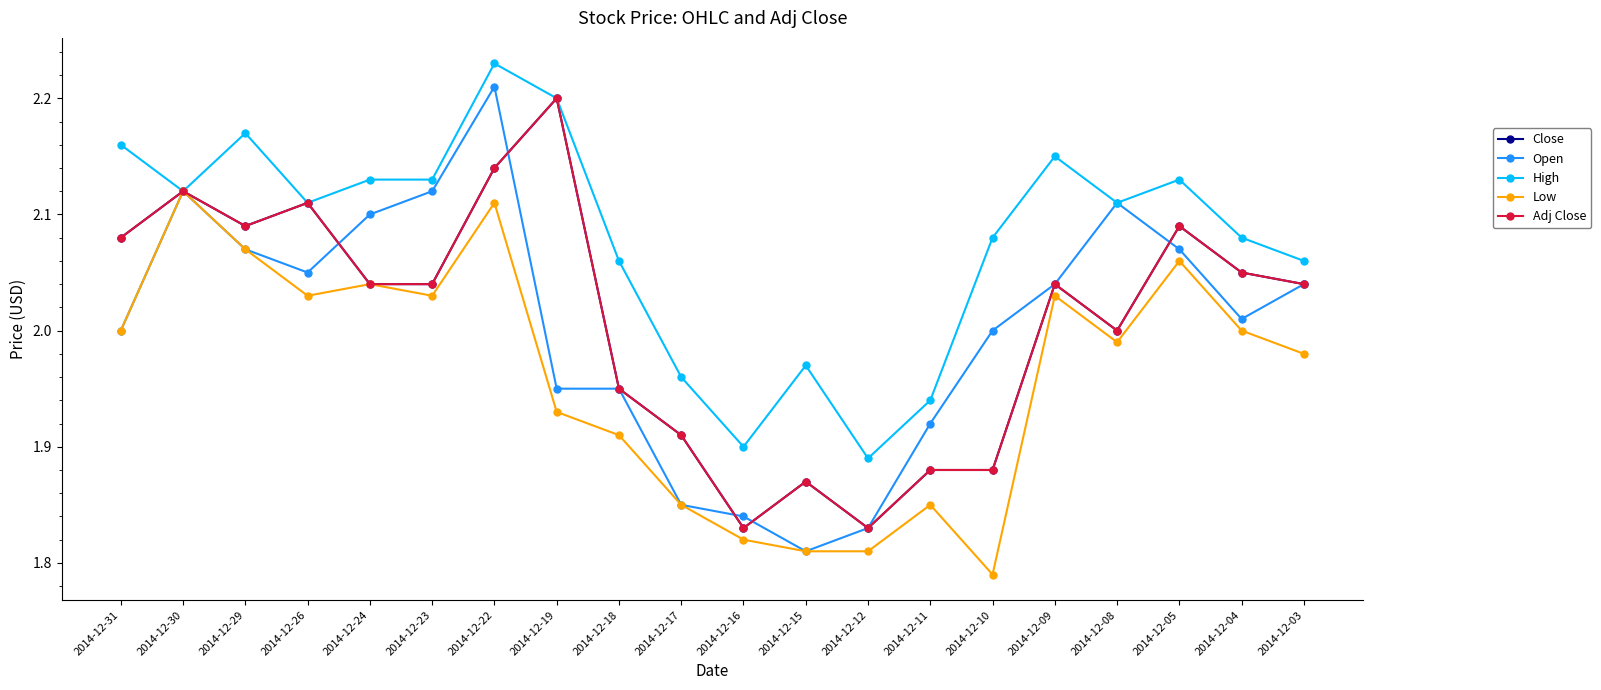

What is the difference between the High values at 2014-12-22 and 2014-12-18?

0.2